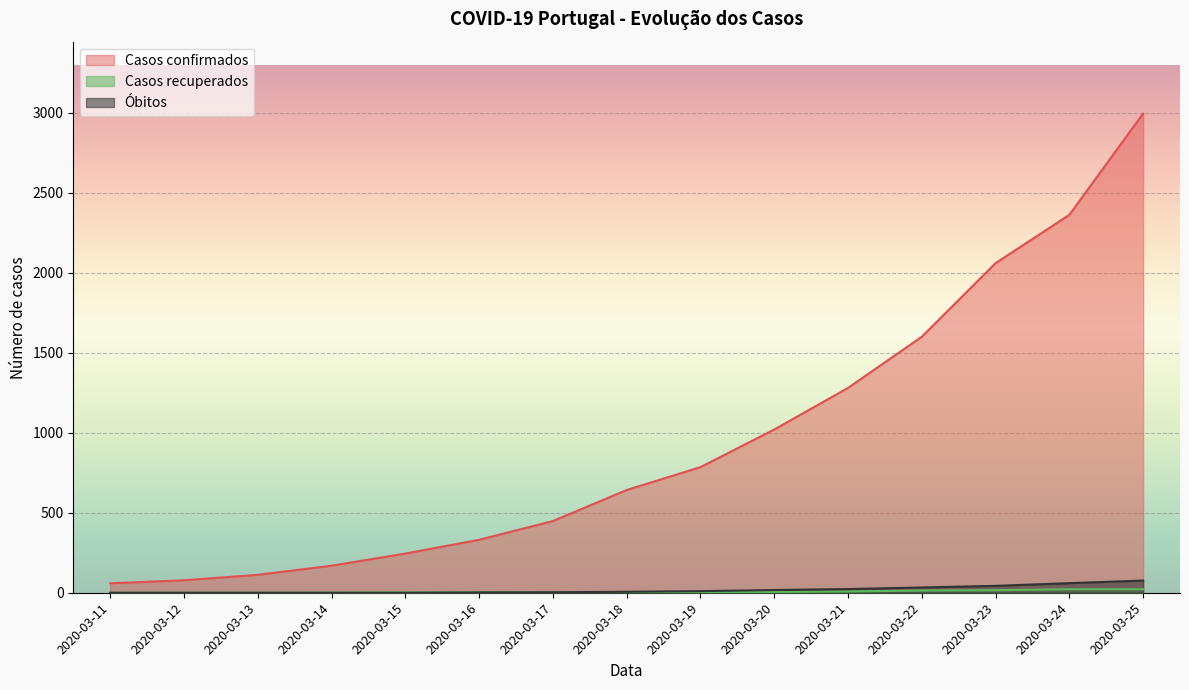

Between 2020-03-17 and 2020-03-16, which is larger?

2020-03-17